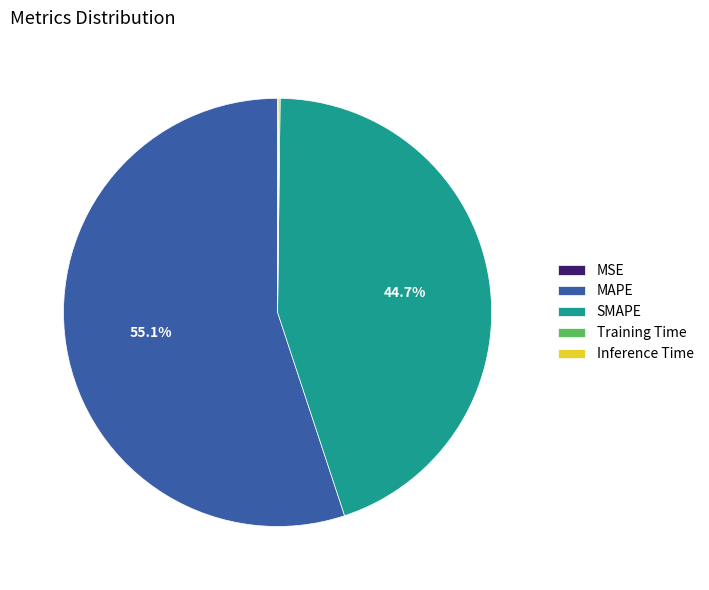

To the nearest percent, what is the average slice percentage?

20%